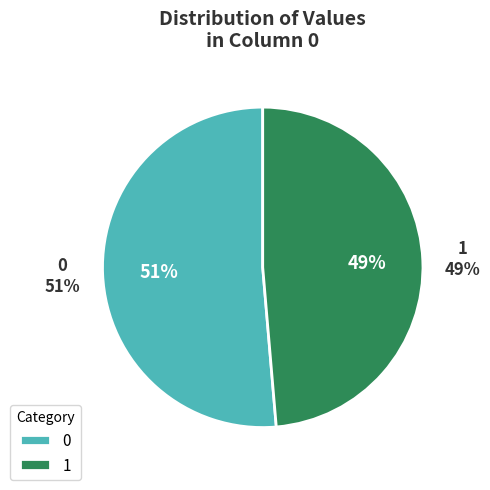

Rank the categories by value from highest to lowest.

0, 1